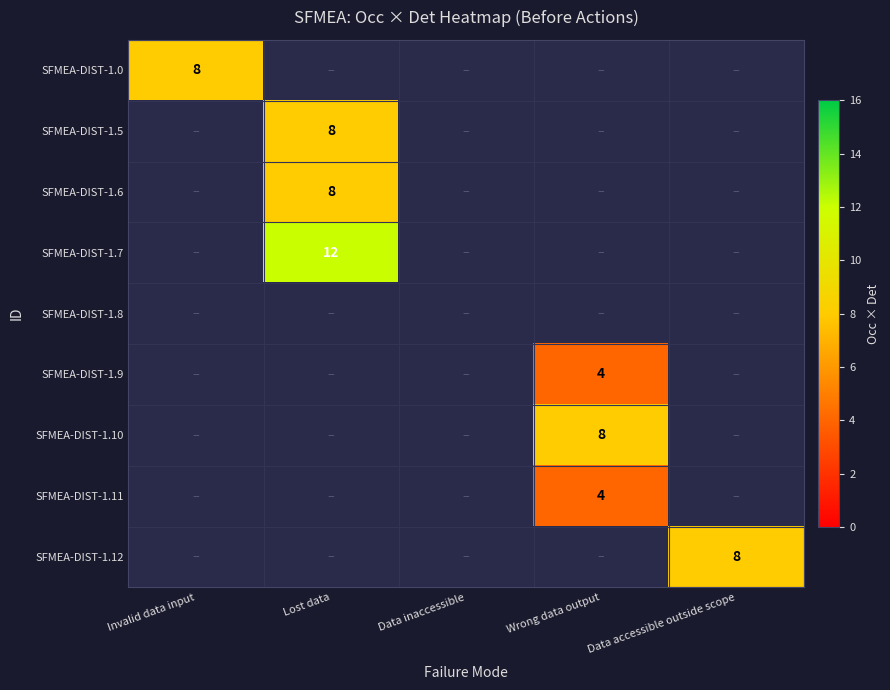

The SFMEA-DIST-1.12 series shows 8 at Data accessible outside scope. True or false?

True